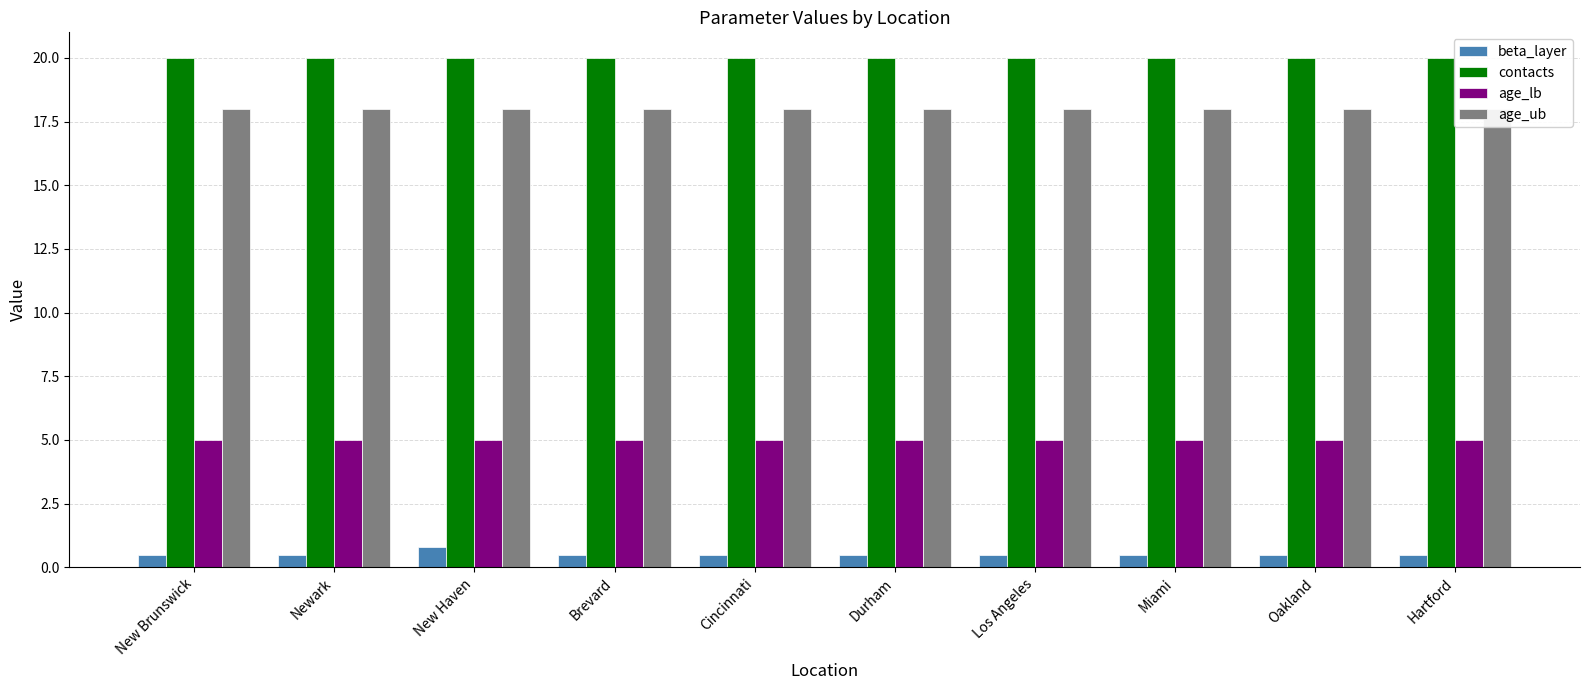

At which label does beta_layer reach its peak?

New Haven